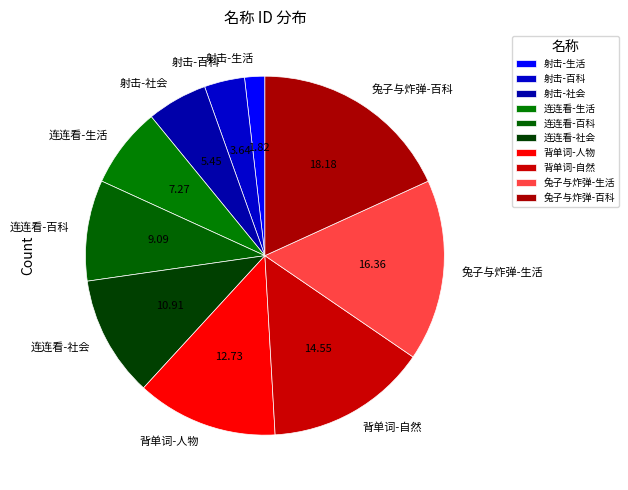

Approximately how many times larger is the value at 连连看-社会 compared to 连连看-百科?

1.2